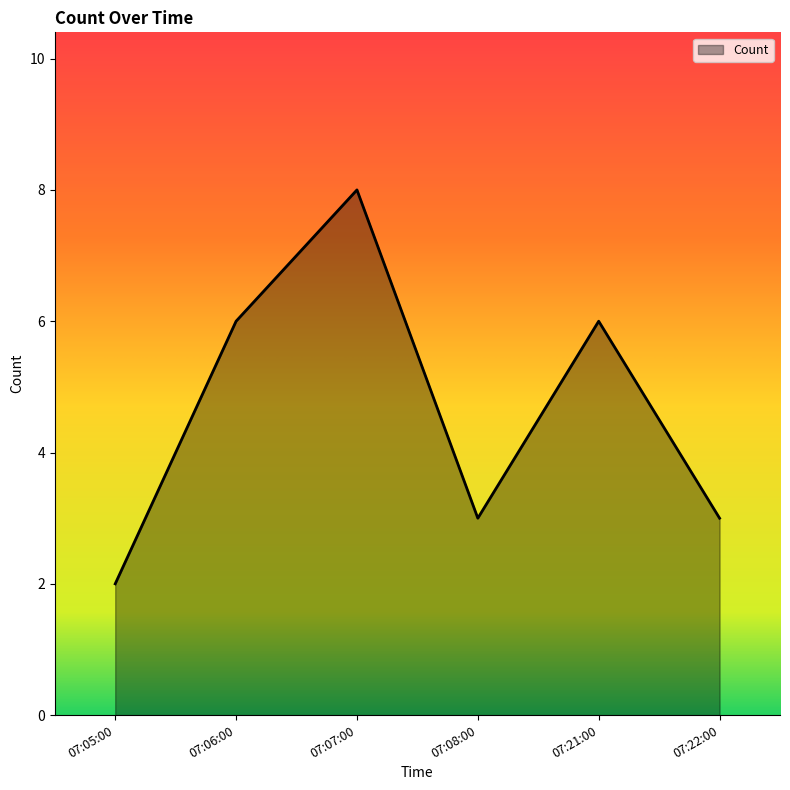

Which category has the highest value across all series?

07:07:00